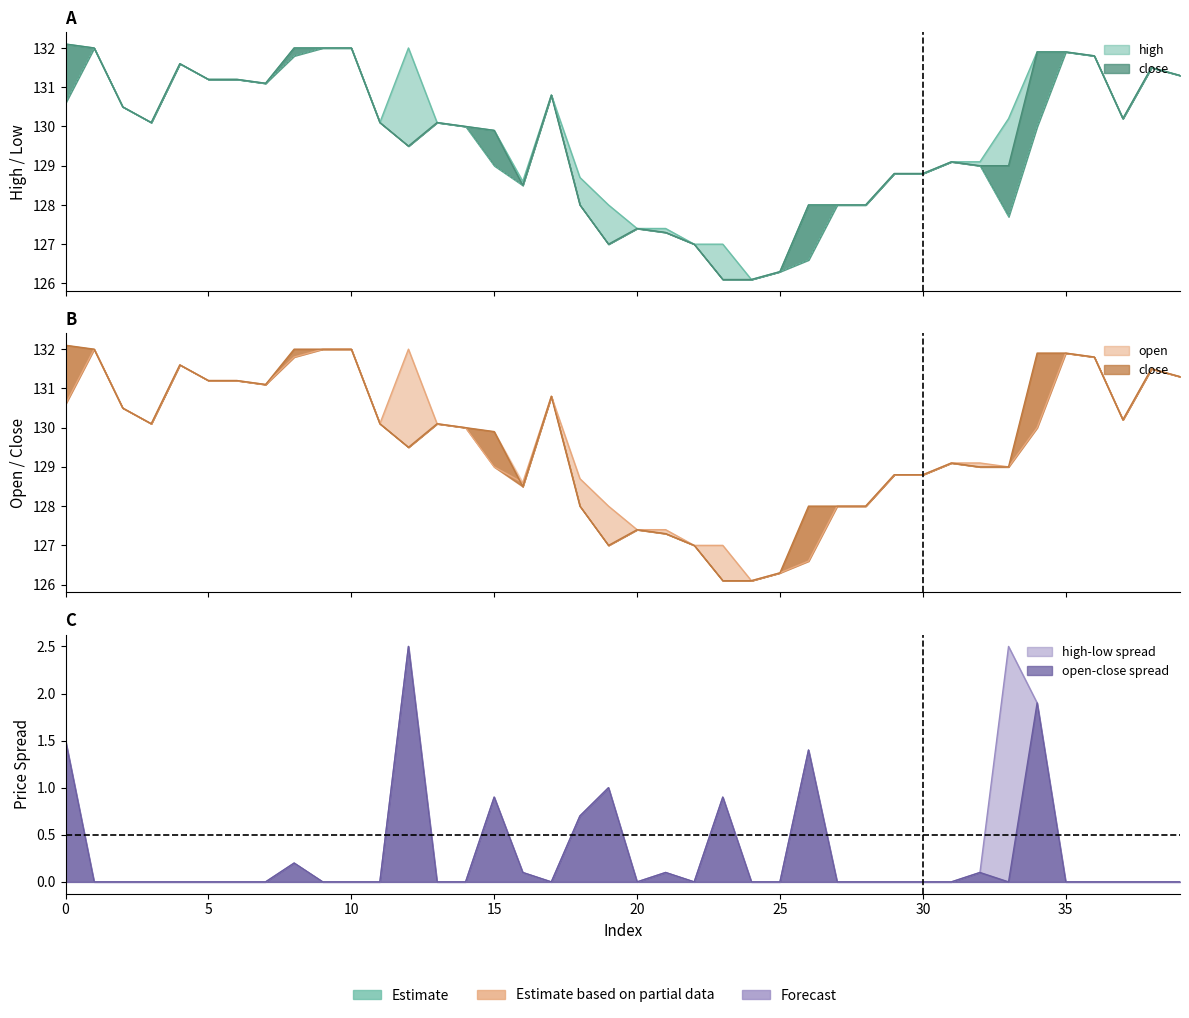

True or false: close and low intersect in this chart.

False